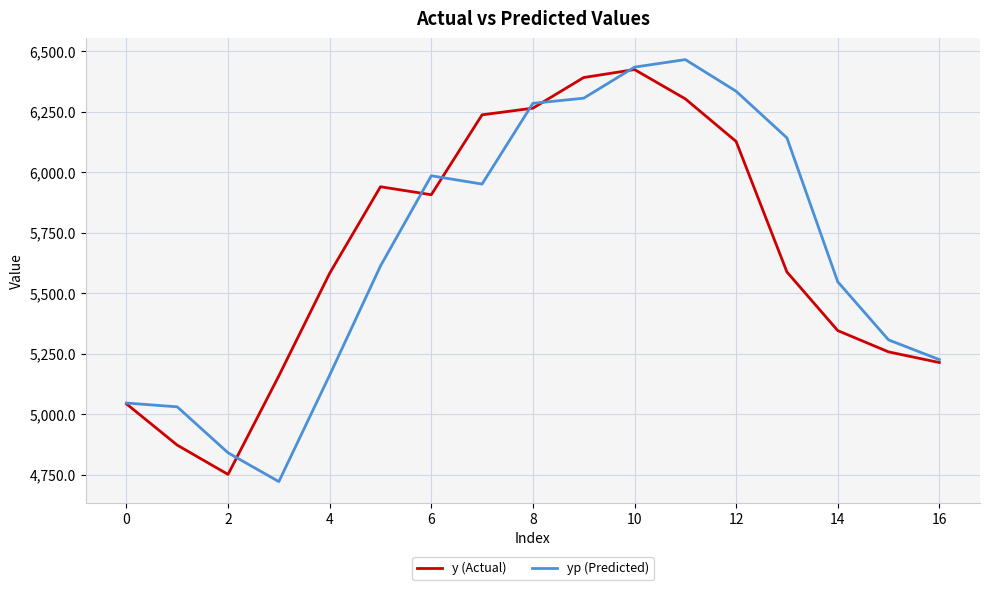

At how many categories does at least one series exceed 4832?

17